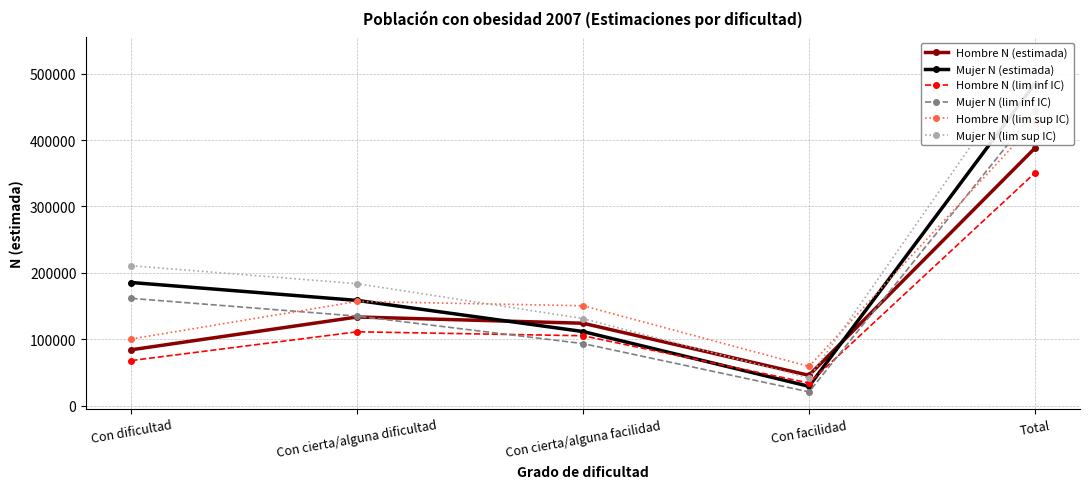

What is the smallest value displayed?

20842